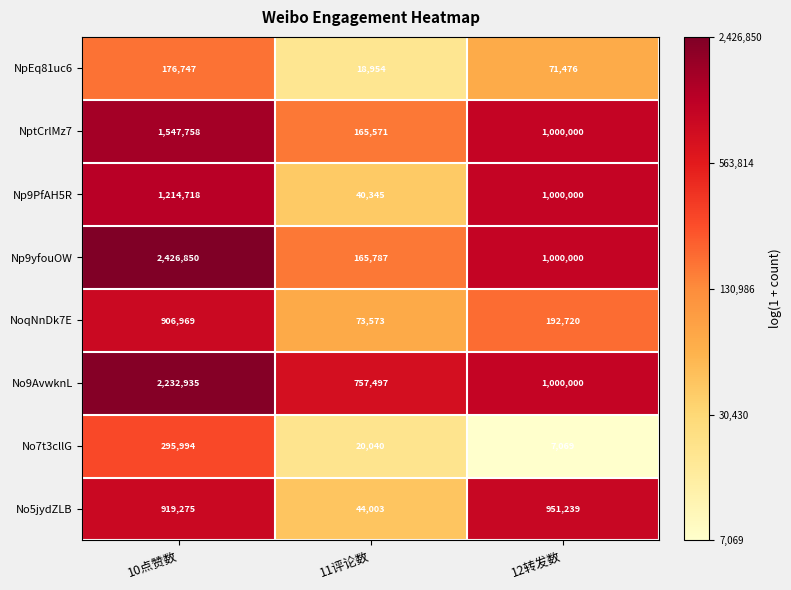

How many categories are shown in the chart?

3